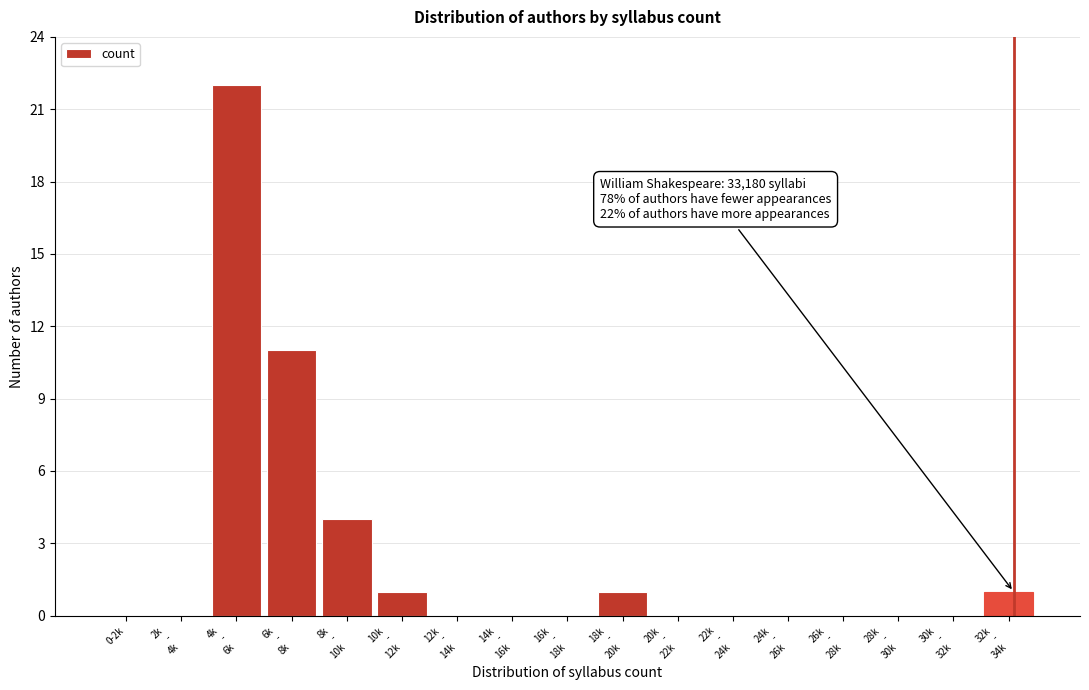

What is the greatest value displayed?

22